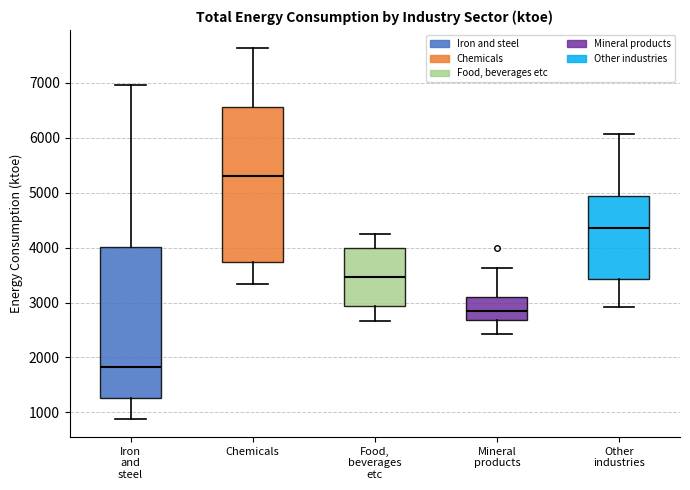

Reading left to right, transcribe this box plot: for each box, give where its median line is, the range the box spans, and where its two whiskers end, as read against the y-axis. The values are not printed on the chart, so give them approximately, as read against the axis.

Iron and steel: median 1800, box 1300 to 4000, whiskers 900 to 7000
Chemicals: median 5300, box 3700 to 6600, whiskers 3300 to 7600
Food, beverages etc: median 3500, box 2900 to 4000, whiskers 2700 to 4300
Mineral products: median 2800, box 2700 to 3100, whiskers 2400 to 3600
Other industries: median 4400, box 3400 to 4900, whiskers 2900 to 6100